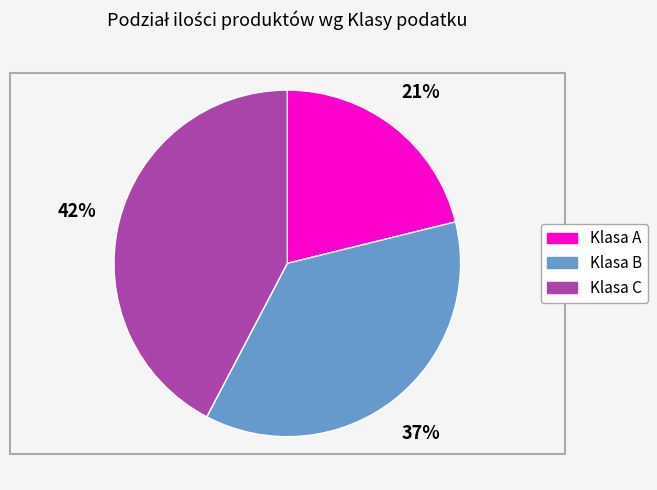

Combined, do Klasa C and Klasa B account for over 50%?

Yes